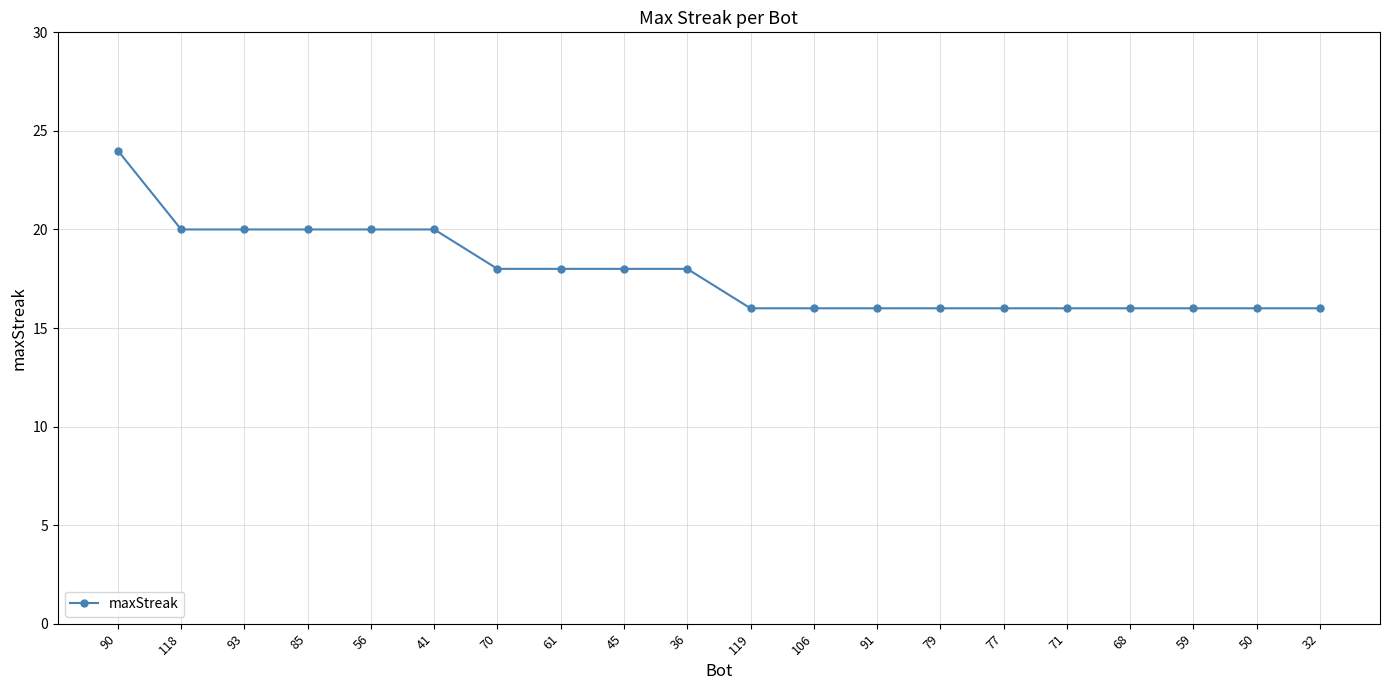

What is the change in value from 45 to 106?

-2